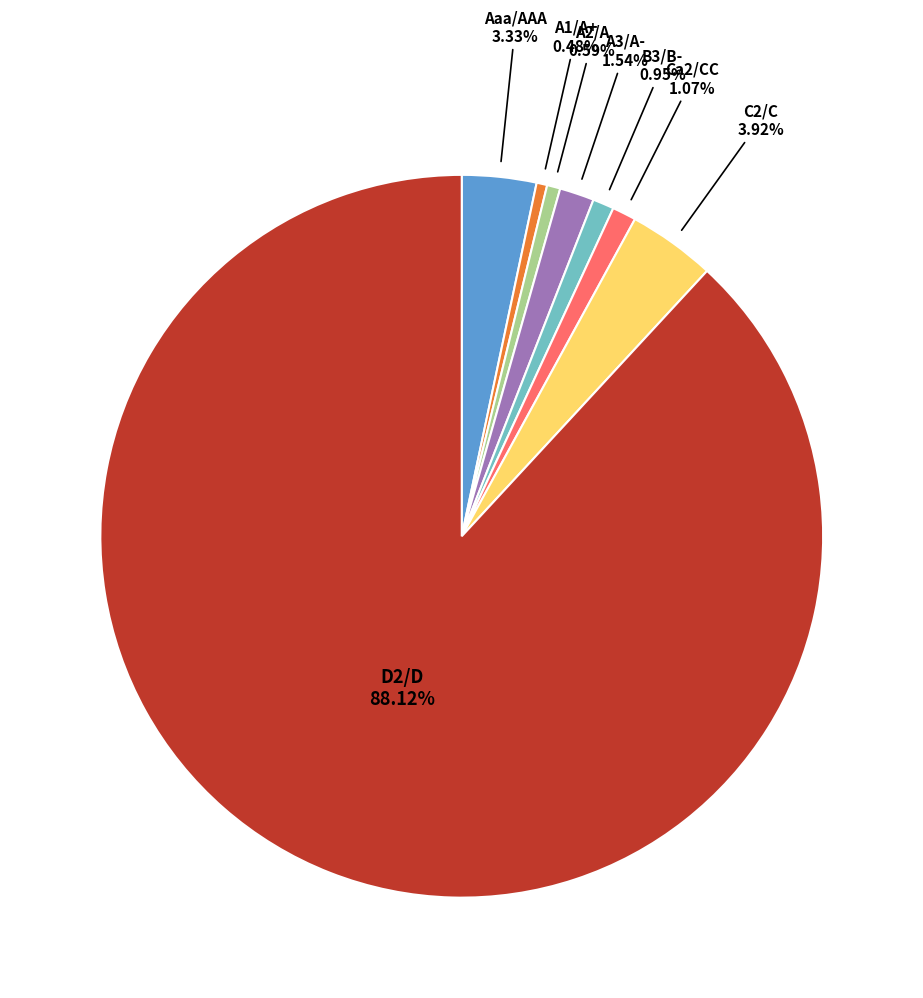

Is there a majority slice in this chart?

Yes